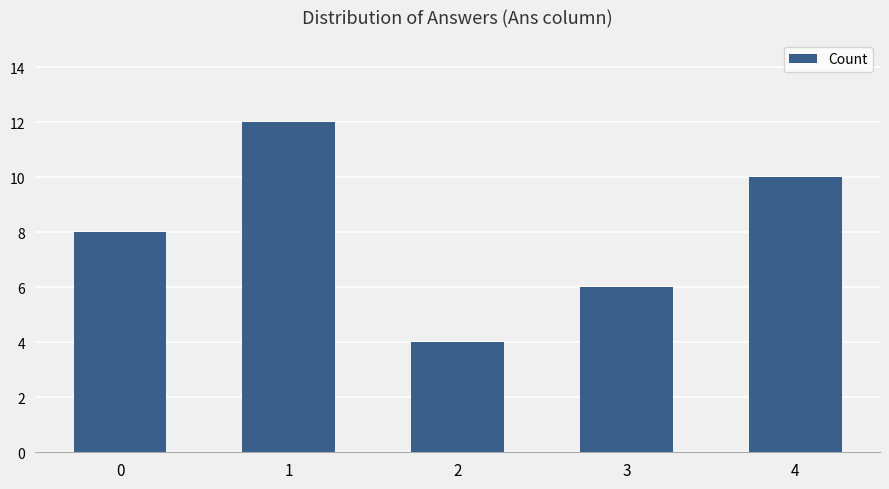

How many bars are there in total?

5